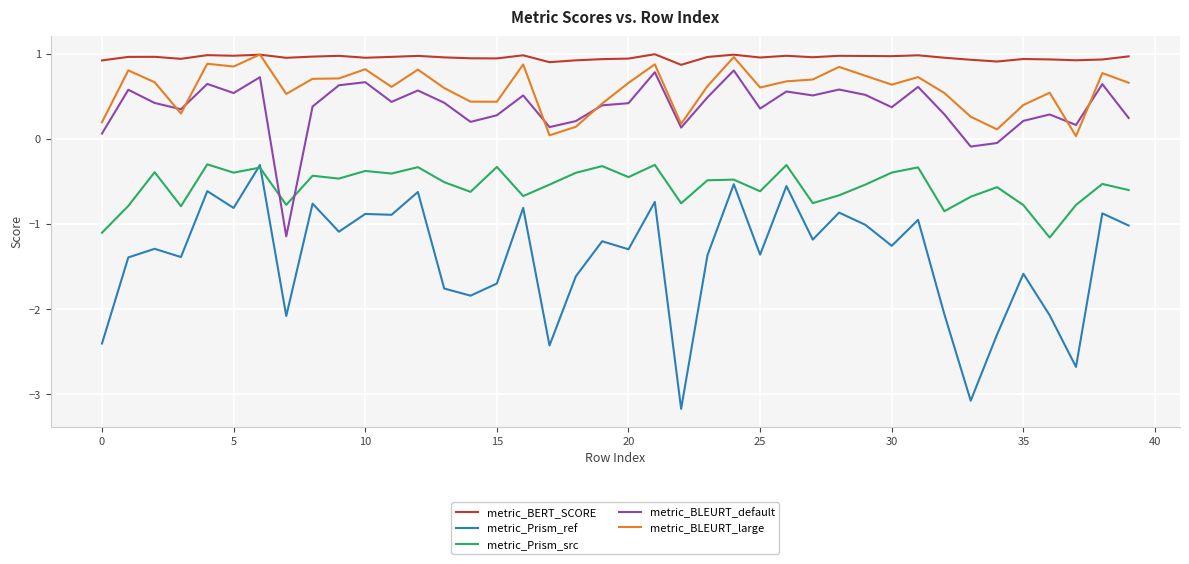

What is the minimum value shown in the chart?

-3.2